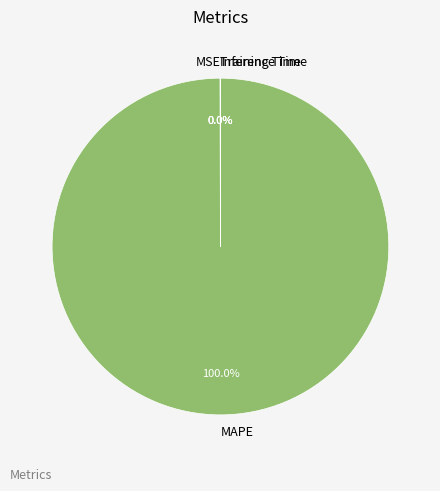

Is there any slice that represents more than half of the pie?

Yes